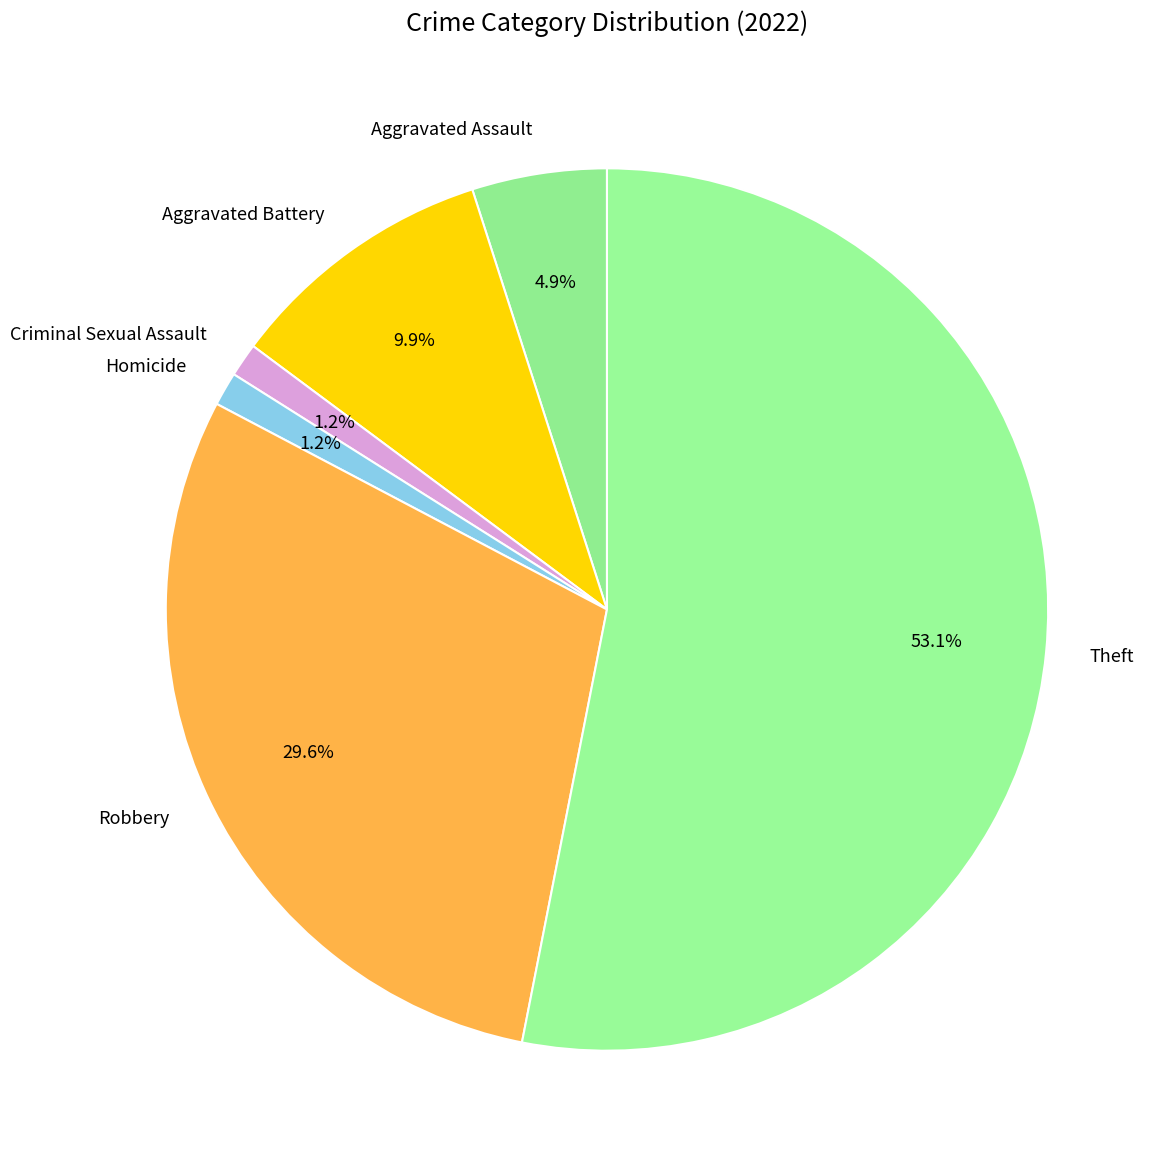

What is the largest slice in the pie chart?

Theft